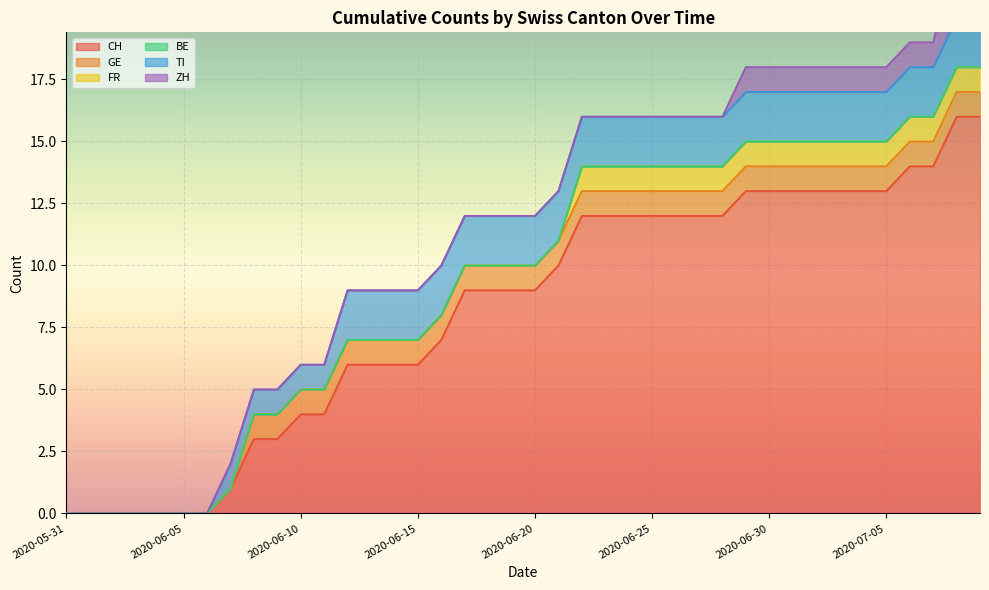

Which category has the lowest value in the GE series?

2020-05-31